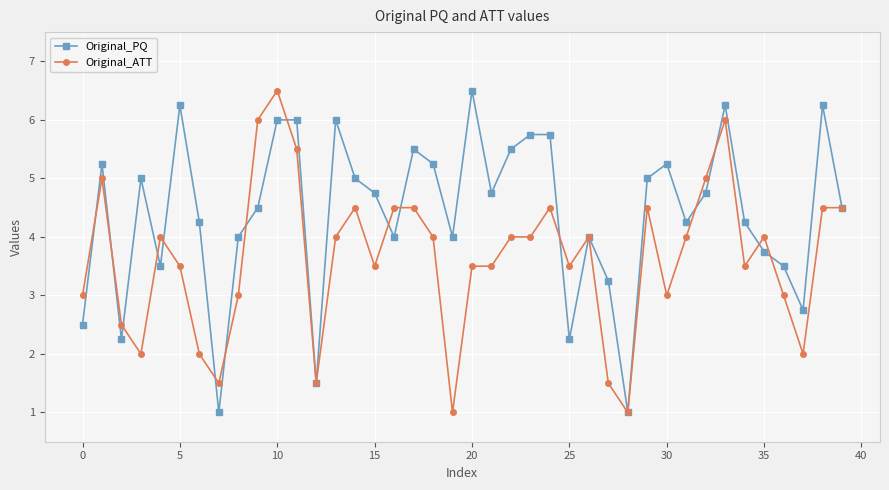

What is the minimum value for Original_ATT?

1.0